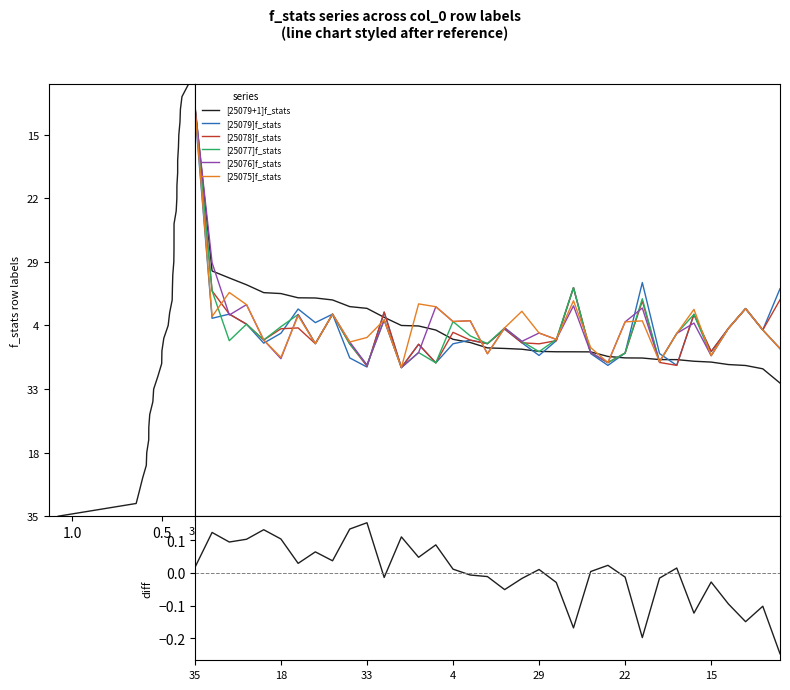

Reading right to left, extract all data points from this chart.

[25079+1]f_stats: 0.3	0.4	0.4	0.4	0.4	0.4	0.4	0.4	0.4	0.4	0.4	0.4	0.4	0.4	0.4	0.4	0.4	0.4	0.5	0.5	0.5	0.5	0.5	0.5	0.5	0.5	0.6	0.6	0.6	0.6	0.6	0.6	0.6	0.6	1.1
[25079]f_stats: 0.6	0.5	0.5	0.5	0.4	0.5	0.4	0.4	0.6	0.4	0.4	0.4	0.6	0.5	0.4	0.5	0.5	0.5	0.5	0.5	0.4	0.5	0.4	0.5	0.4	0.4	0.5	0.5	0.5	0.5	0.5	0.5	0.5	0.5	1.1
[25078]f_stats: 0.6	0.5	0.5	0.5	0.4	0.5	0.4	0.4	0.6	0.4	0.4	0.4	0.6	0.5	0.5	0.5	0.5	0.5	0.5	0.5	0.4	0.5	0.4	0.5	0.4	0.5	0.5	0.5	0.5	0.5	0.5	0.5	0.5	0.6	1.1
[25077]f_stats: 0.4	0.5	0.5	0.5	0.4	0.5	0.5	0.4	0.6	0.4	0.4	0.4	0.6	0.5	0.4	0.5	0.5	0.5	0.5	0.5	0.4	0.4	0.4	0.5	0.4	0.5	0.5	0.5	0.5	0.5	0.5	0.5	0.5	0.6	1.1
[25076]f_stats: 0.4	0.5	0.5	0.5	0.4	0.5	0.5	0.4	0.5	0.5	0.4	0.4	0.6	0.5	0.5	0.5	0.5	0.4	0.5	0.5	0.5	0.4	0.4	0.5	0.4	0.5	0.5	0.5	0.5	0.4	0.5	0.6	0.5	0.7	1.1
[25075]f_stats: 0.4	0.5	0.5	0.5	0.4	0.5	0.5	0.4	0.5	0.5	0.4	0.4	0.6	0.5	0.5	0.5	0.5	0.4	0.5	0.5	0.5	0.6	0.4	0.5	0.5	0.5	0.5	0.5	0.5	0.4	0.5	0.6	0.6	0.5	1.1